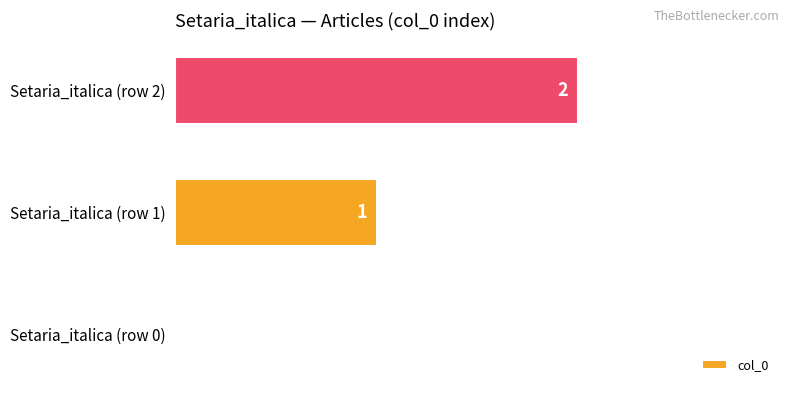

Where is the data nearest to the value 1?

Setaria_italica (row 1)